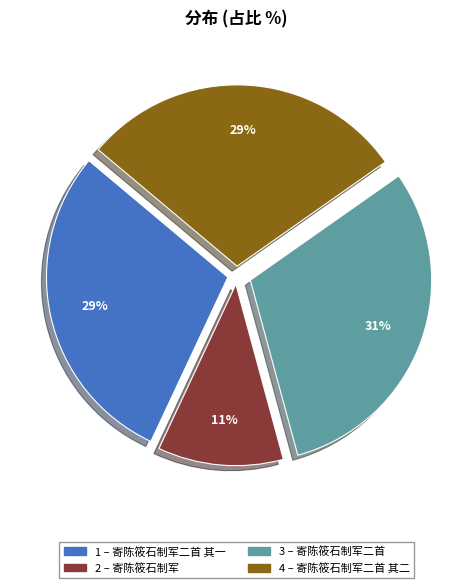

Is there any slice that represents more than half of the pie?

No